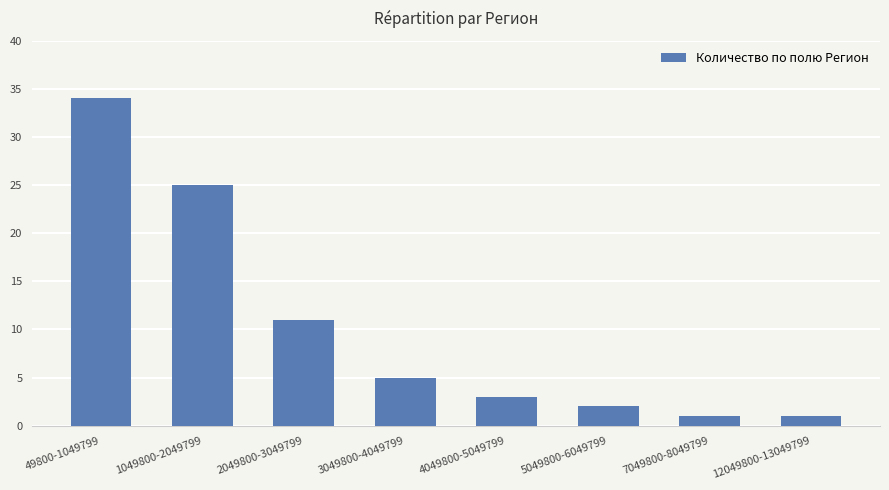

What is the difference between the maximum and minimum values?

33